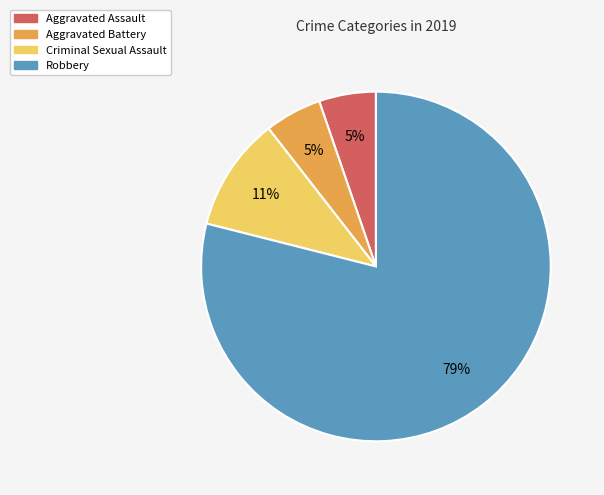

The Aggravated Battery slice represents 16% of the pie. True or false?

False